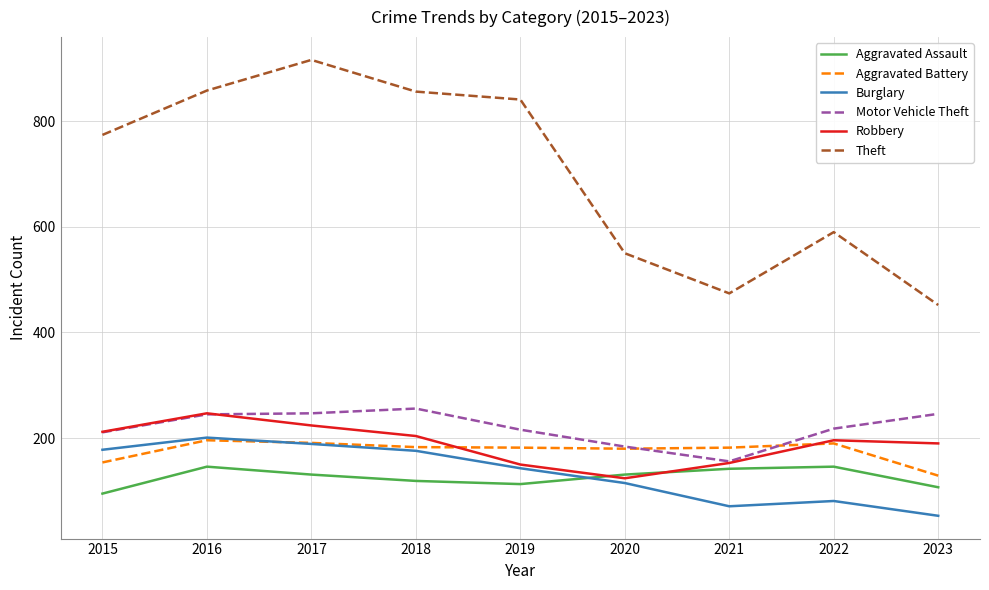

Count the number of data series in this chart.

6